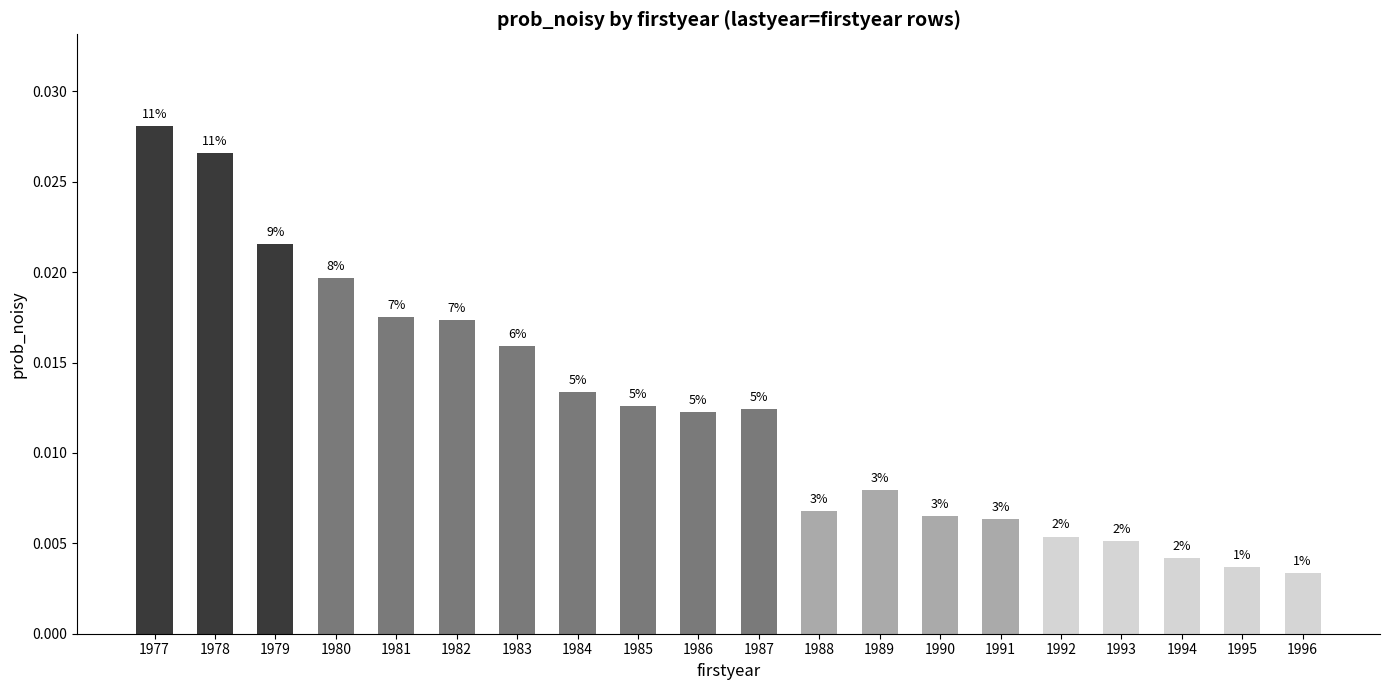

The chart shows a value of 0.0 at 1984. True or false?

True